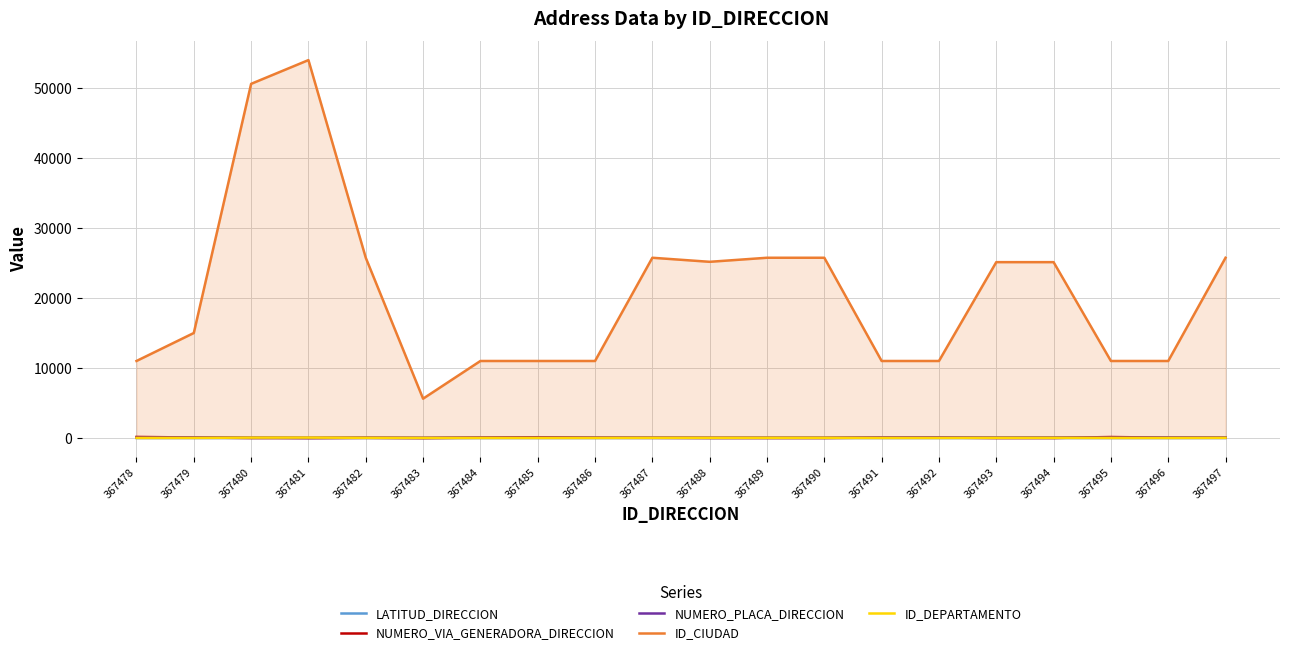

How many lines are shown in the chart?

5